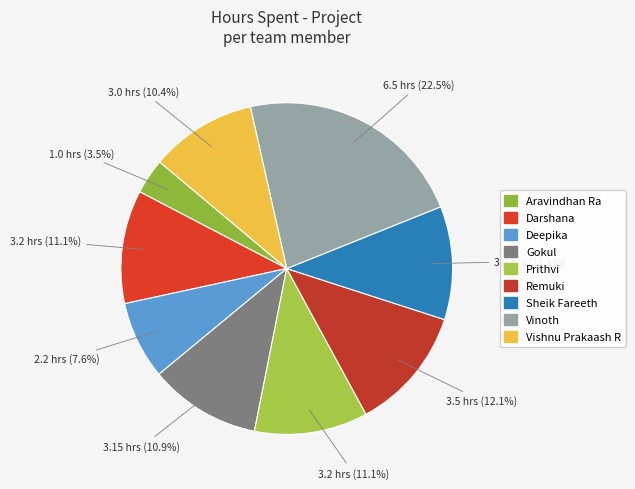

Do Sheik Fareeth and Vinoth together represent more than half of the pie?

No